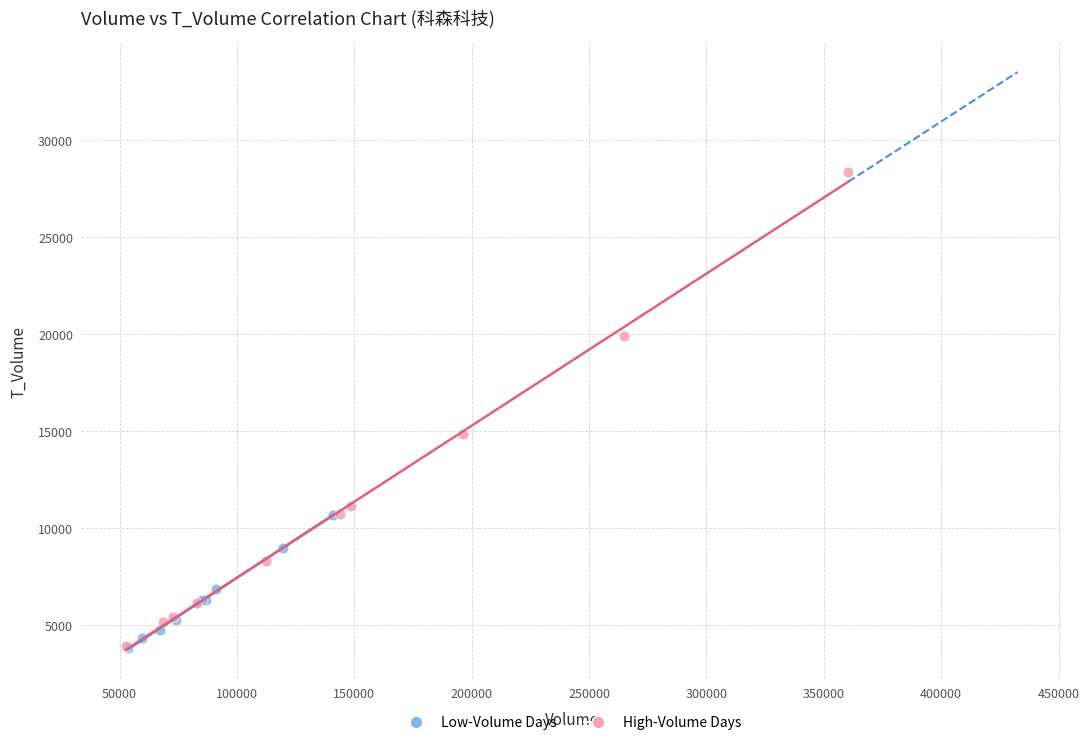

What are all the series names shown in the legend?

Low-Volume Days, High-Volume Days